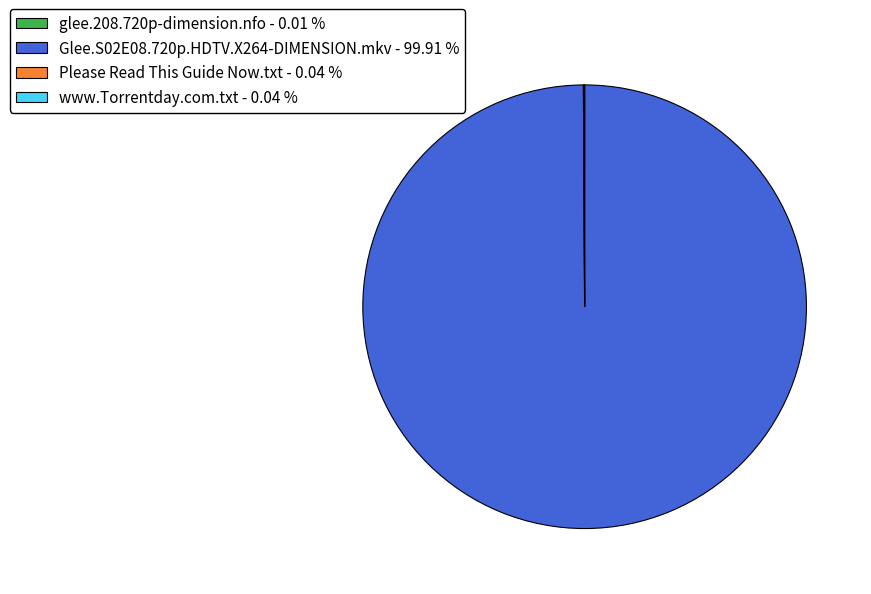

Is there any slice that represents more than half of the pie?

Yes